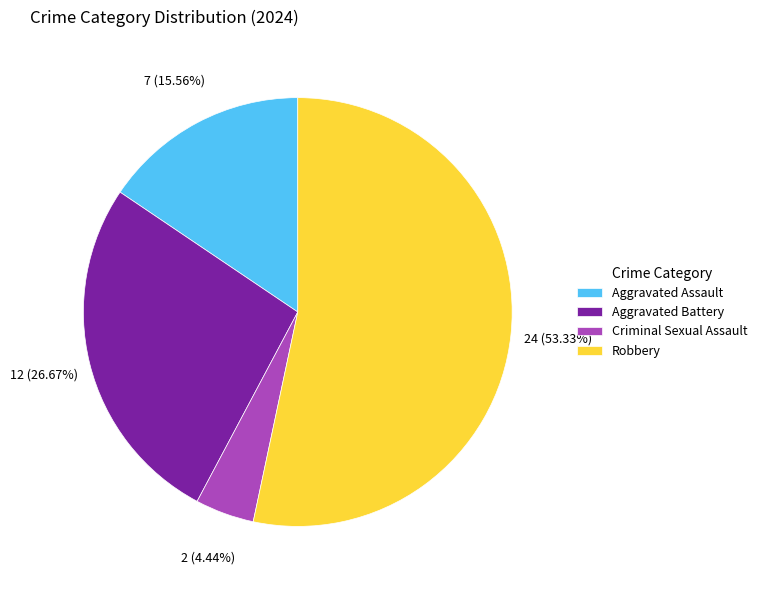

True or false: Aggravated Assault accounts for 16% of the total.

True